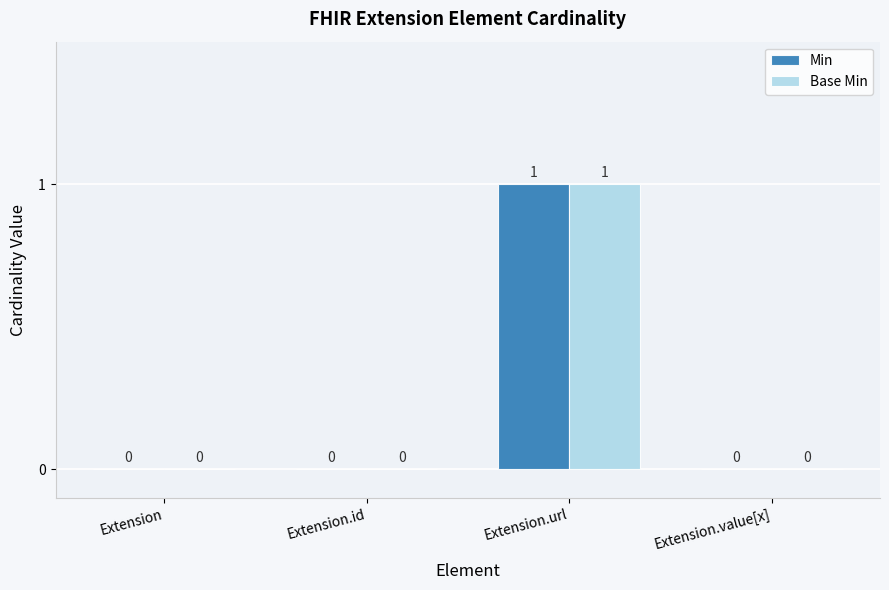

The Base Min series shows 0 at Extension. True or false?

True